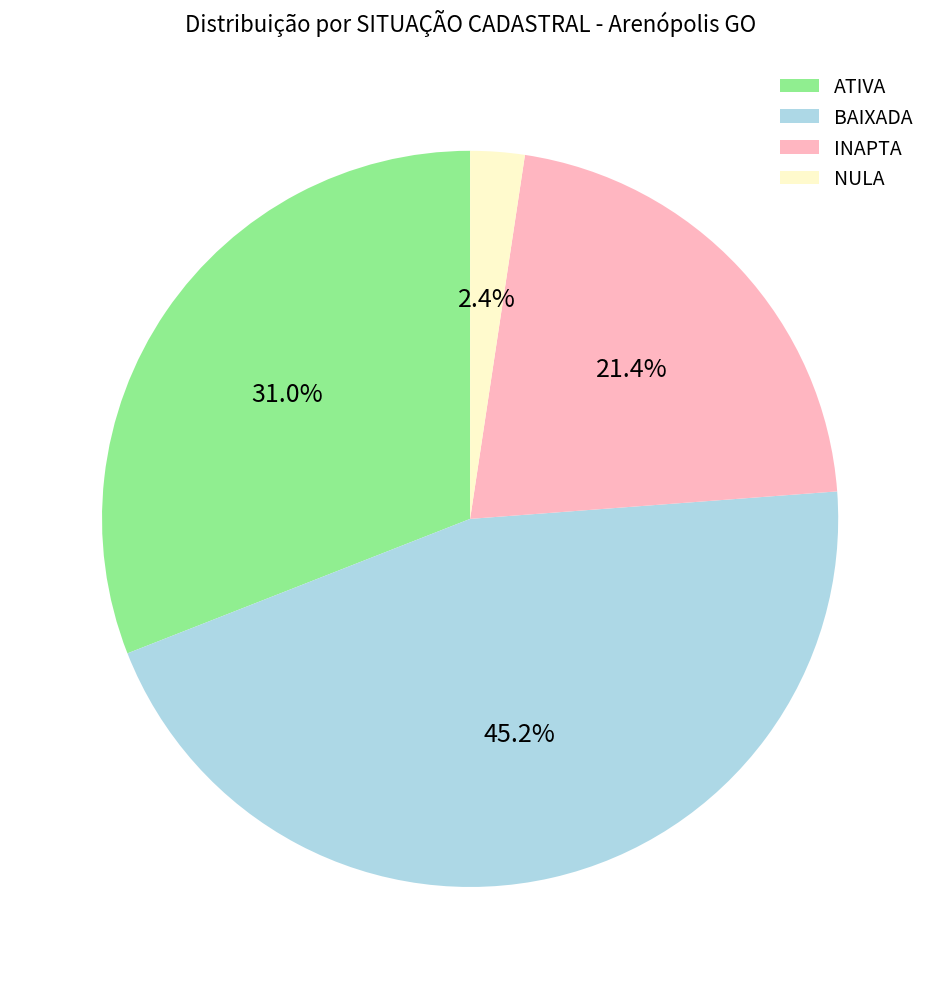

What is the smallest slice in the pie chart?

NULA